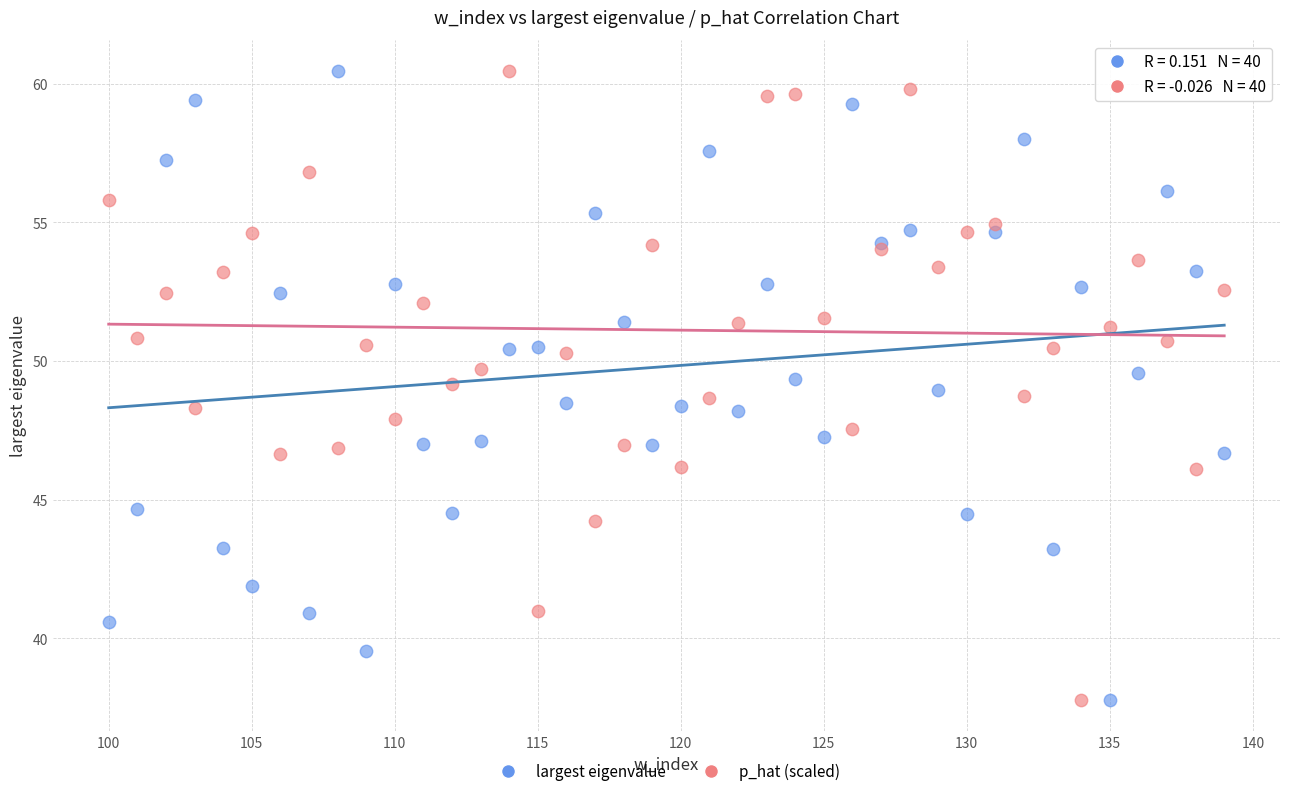

What are all the series names shown in the legend?

largest eigenvalue, p_hat (scaled)